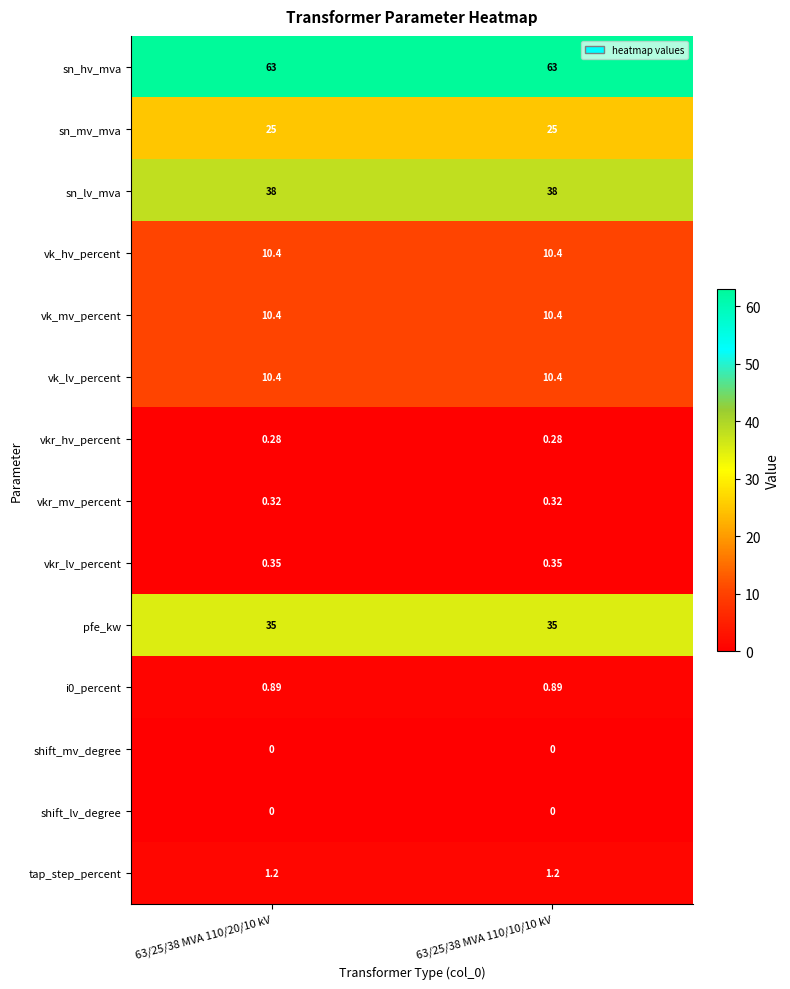

Which series has the largest total across all categories?

sn_hv_mva